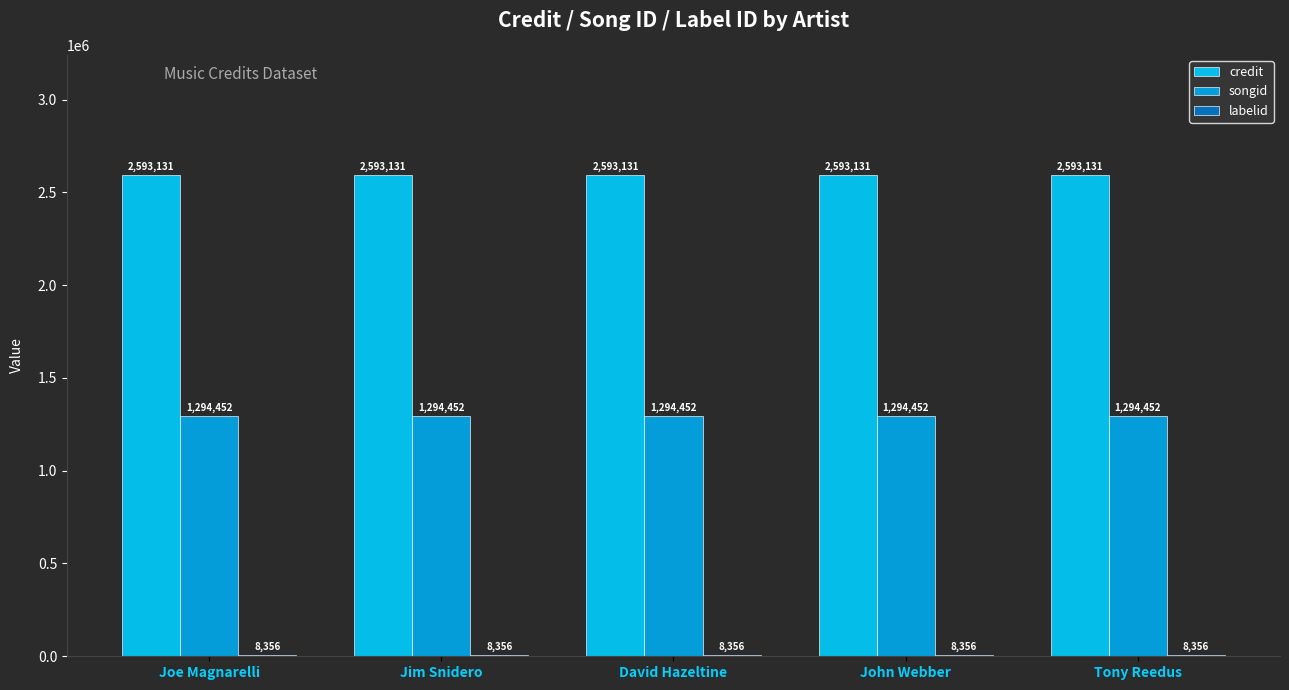

The value of songid at Jim Snidero is 2126933. True or false?

False